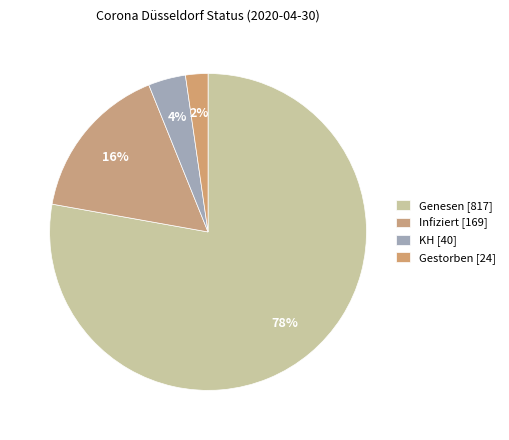

How many segments does this pie chart have?

4